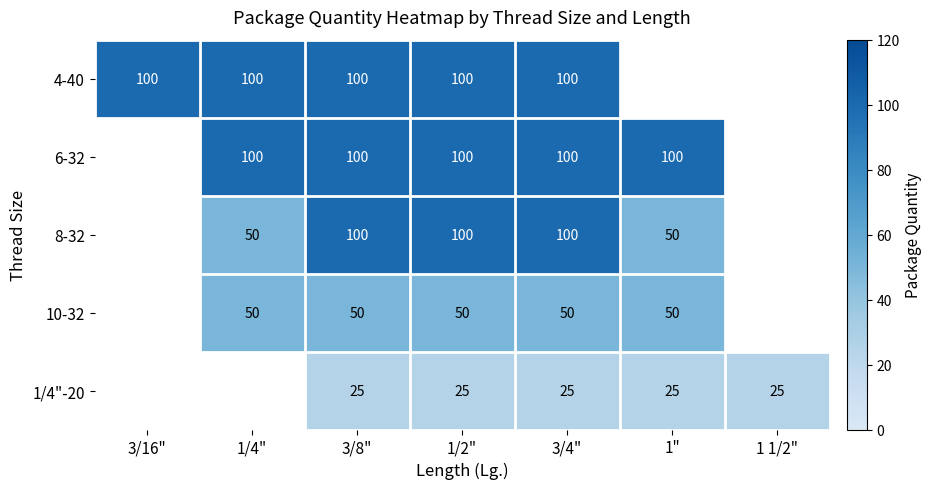

What is the total value across all series at 1/2"?

375